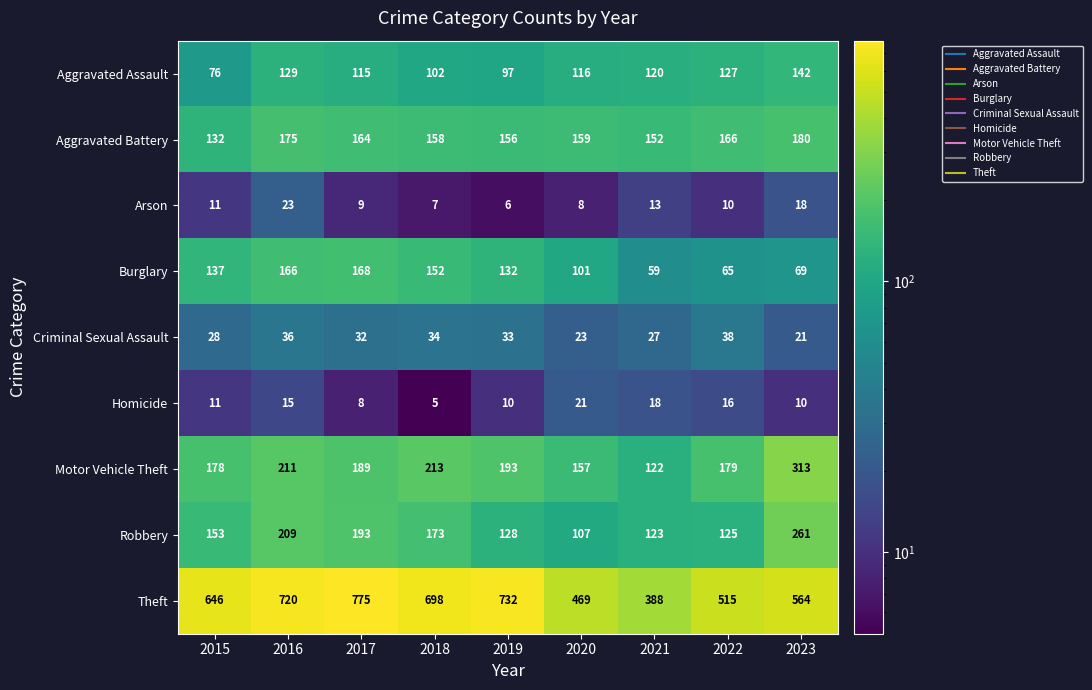

What is the total value across all series at 2021?

1022